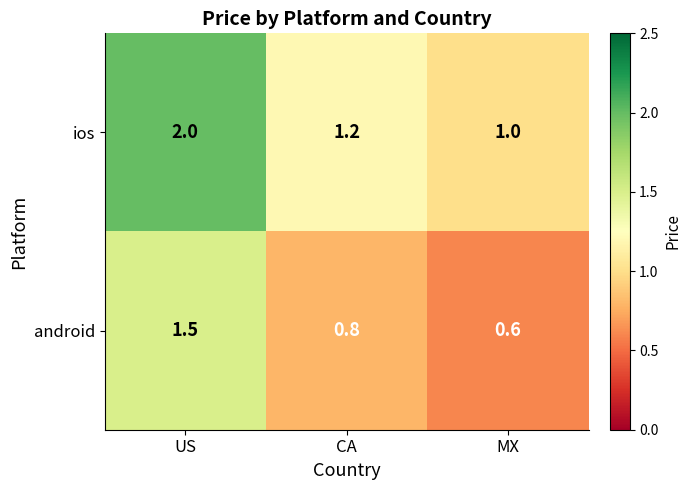

Which category has the highest value in the android series?

US